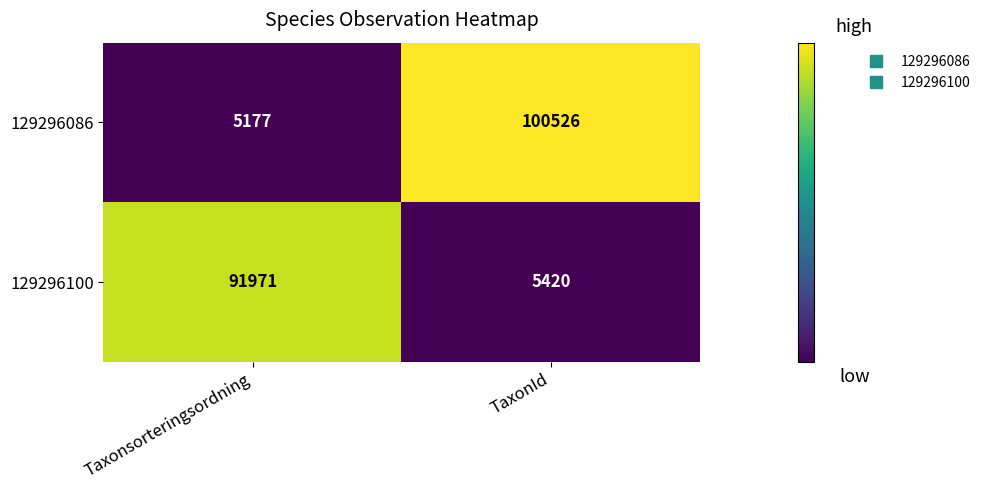

Where is 129296100 nearest to the value 48695?

TaxonId